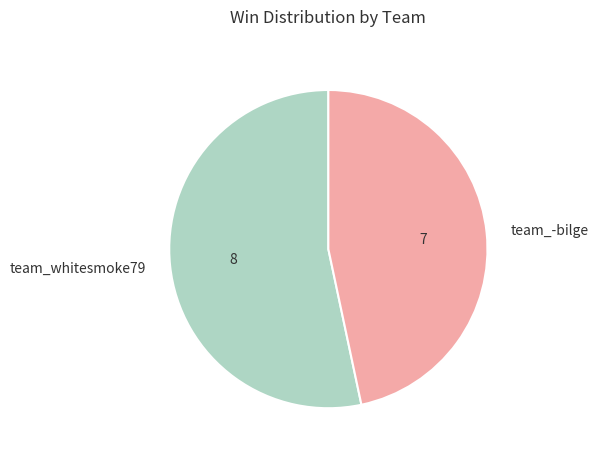

Count the number of slices in the pie.

2